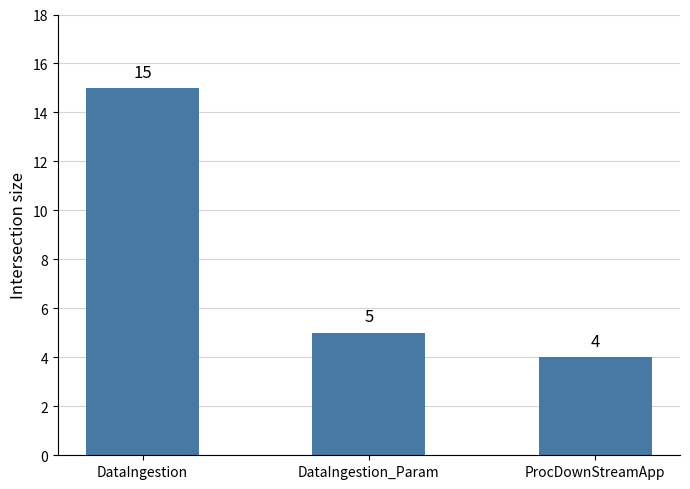

Reading left to right, transcribe all the data shown in this chart.

DataIngestion=15	DataIngestion_Param=5	ProcDownStreamApp=4